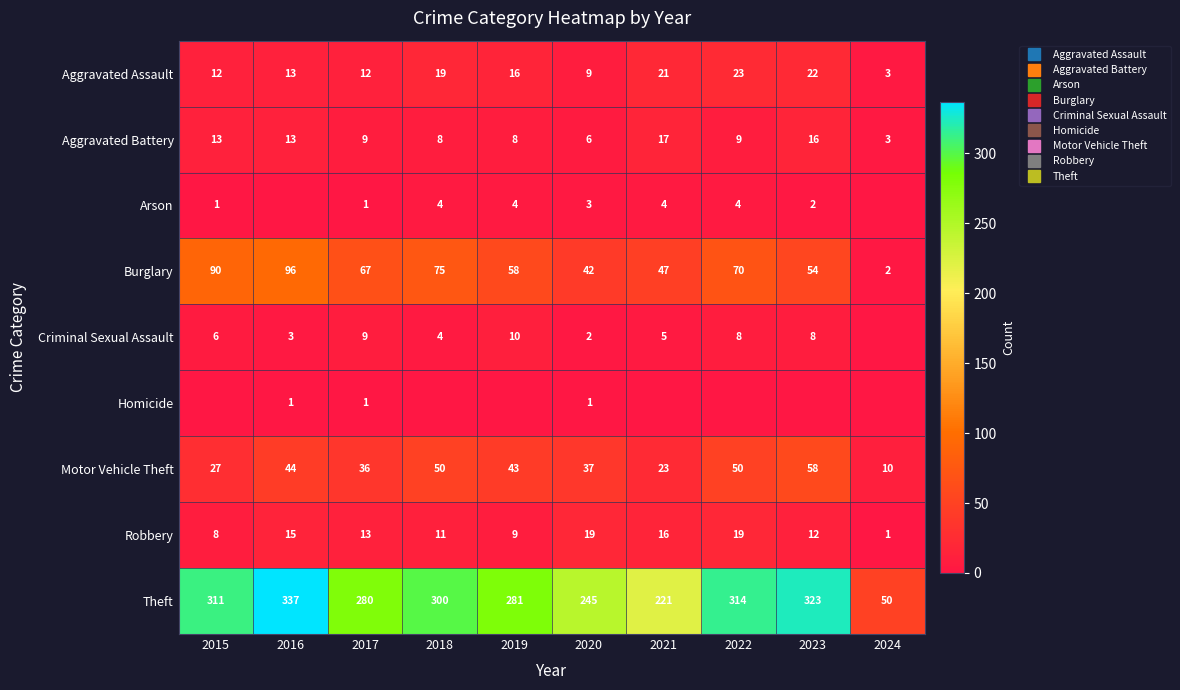

What is the sum of the Homicide values at 2017 and 2022?

1